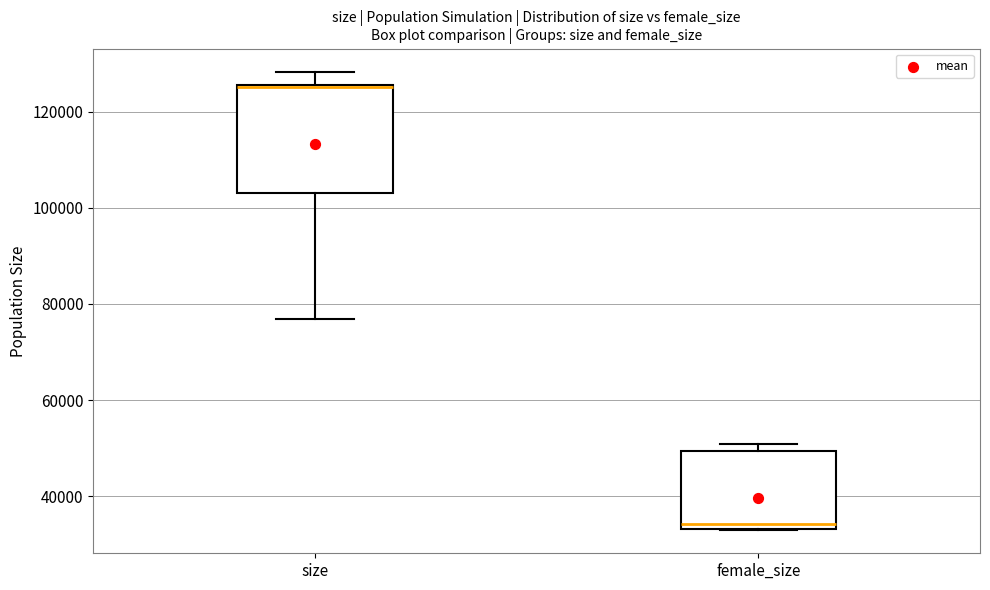

Comparing the boxes themselves (not the whiskers), which one is the tallest?

size